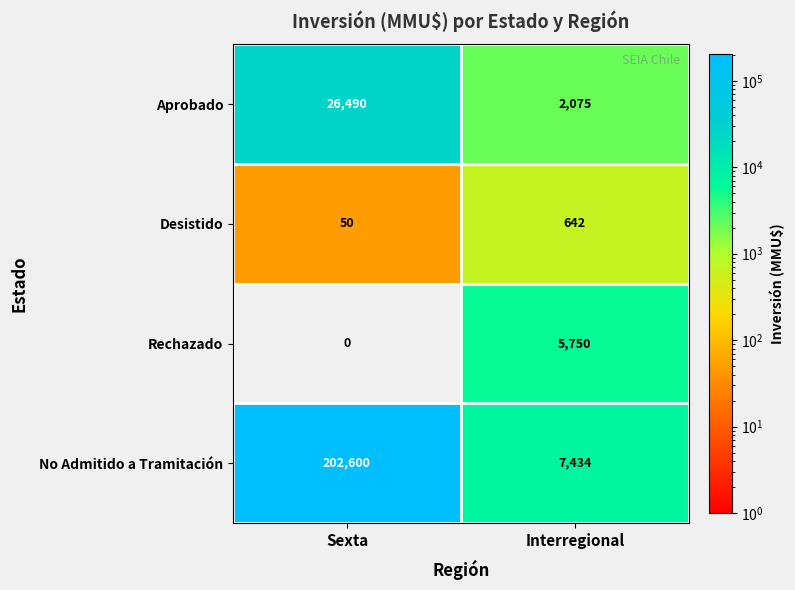

At which category does the chart reach its peak across all series?

Sexta